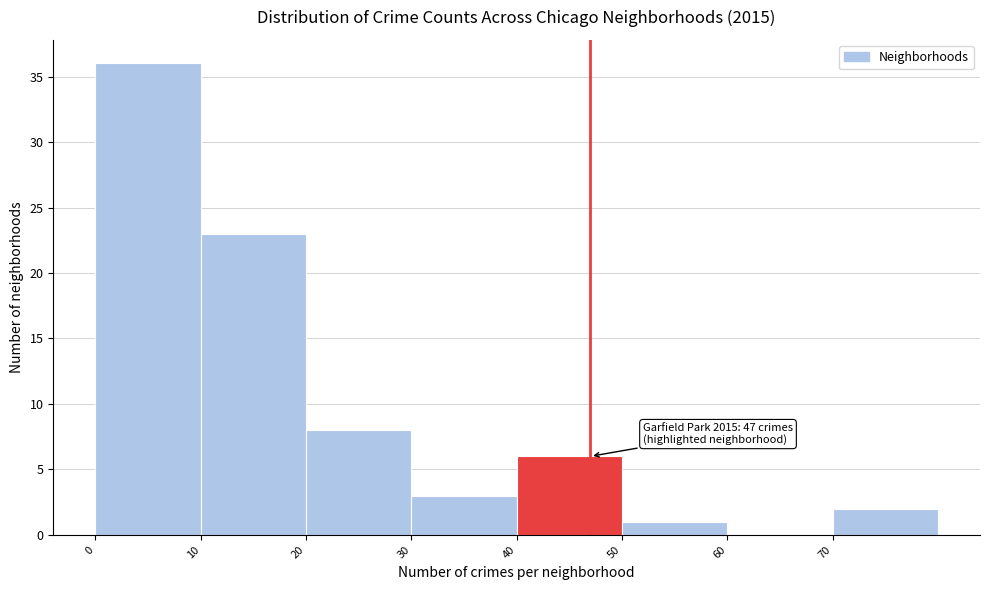

Over which range of the x-axis is the bar tallest?

0 to 10